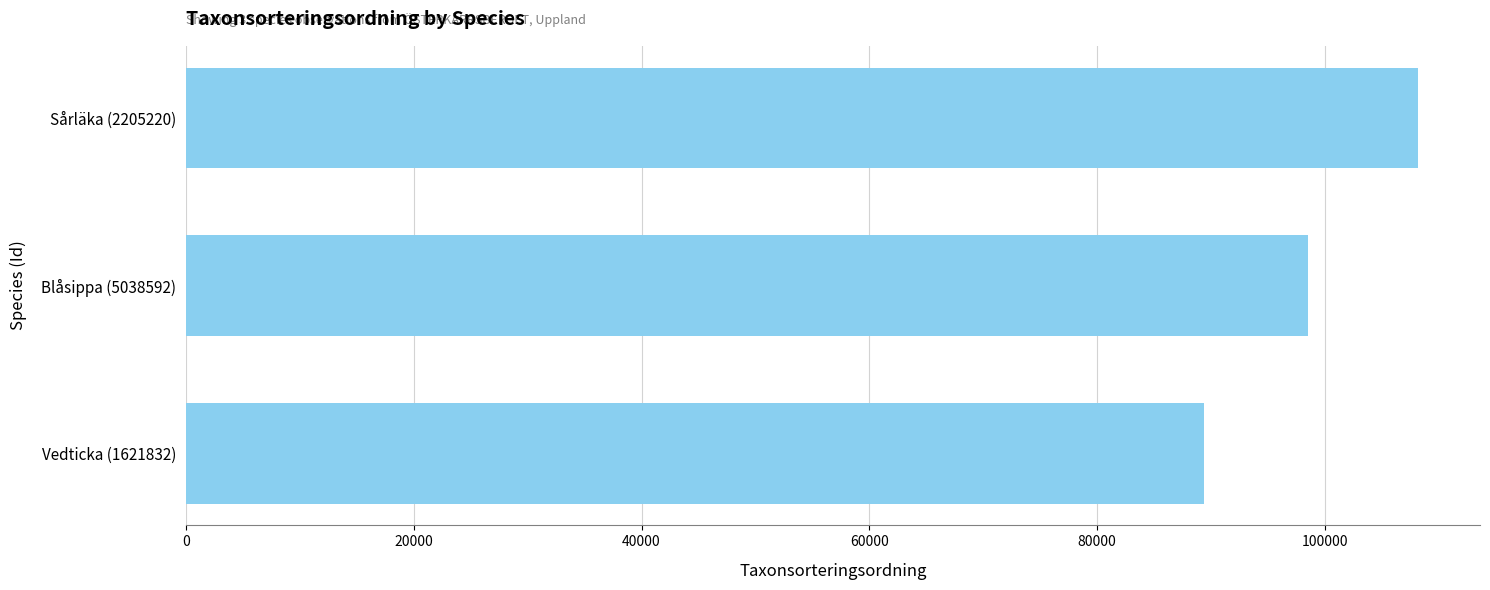

What is the ratio of the value at Sårläka (2205220) to the value at Blåsippa (5038592)?

1.1